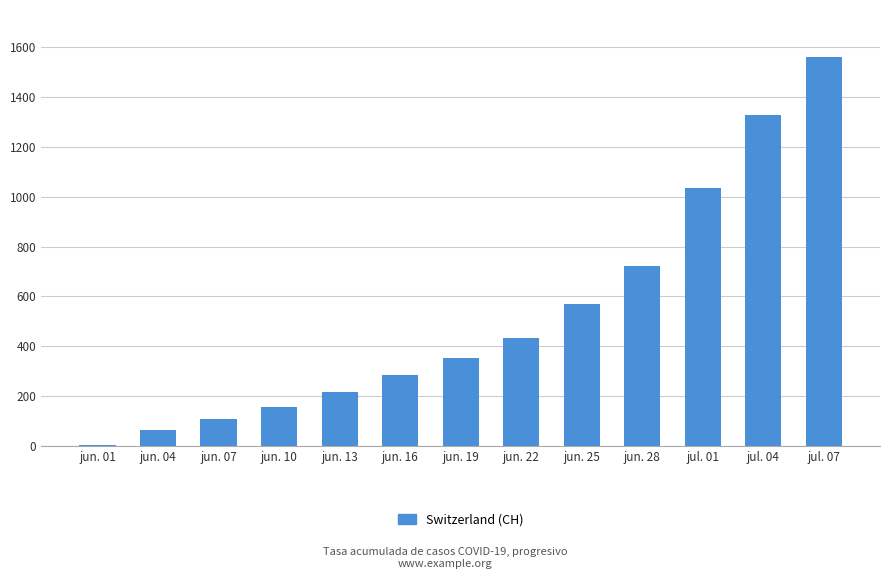

Where is the data nearest to the value 783?

jun. 28